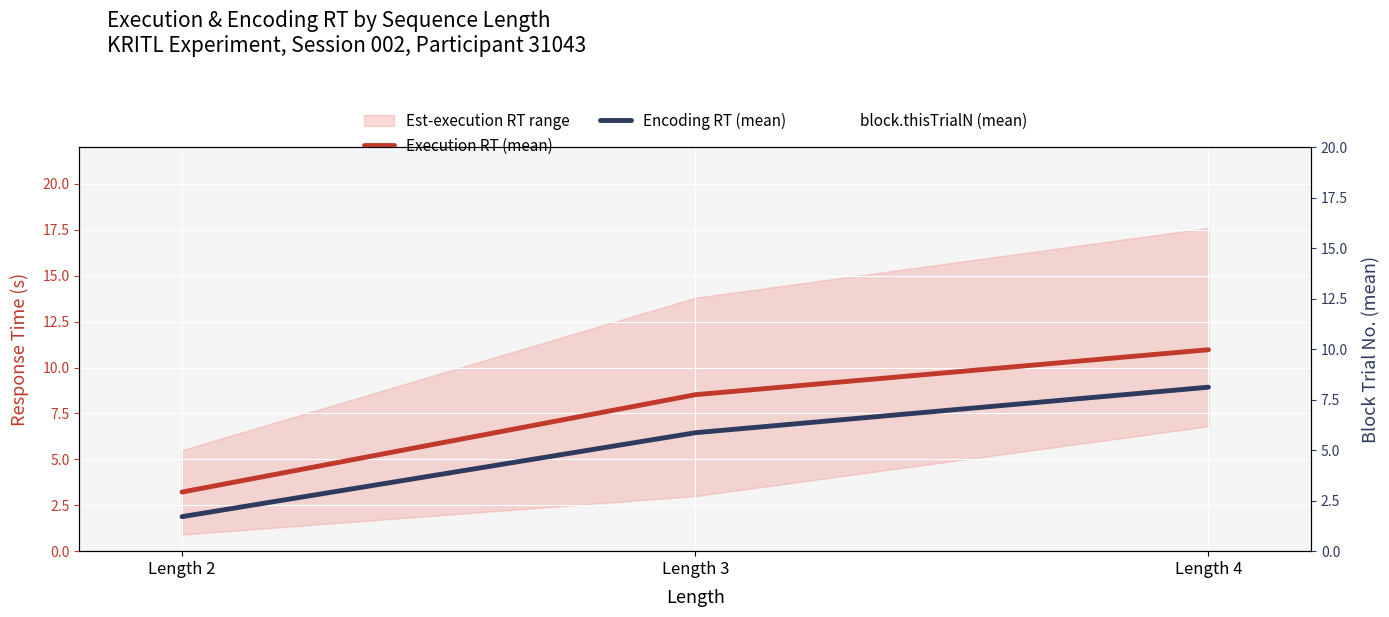

What is the average value of the block.thisTrialN (mean) series?

8.2